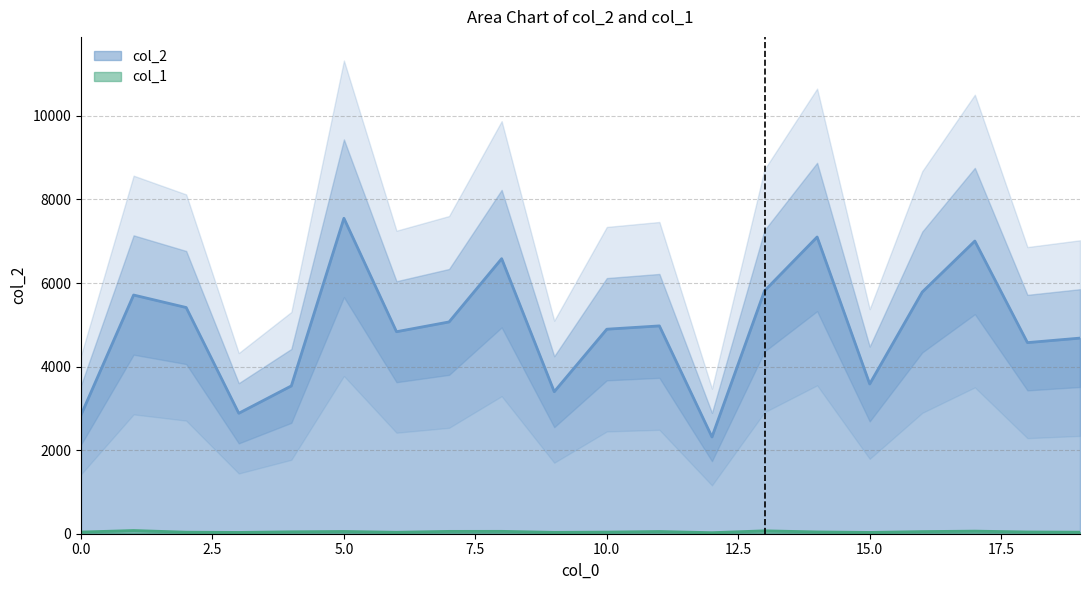

Which has a higher value, 13 or 10?

13